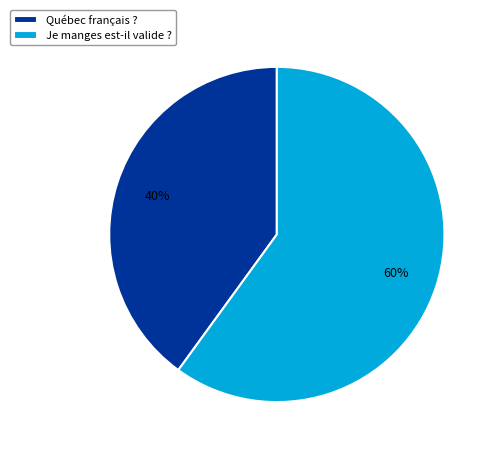

To the nearest percent, what portion does Québec français ? represent?

40%